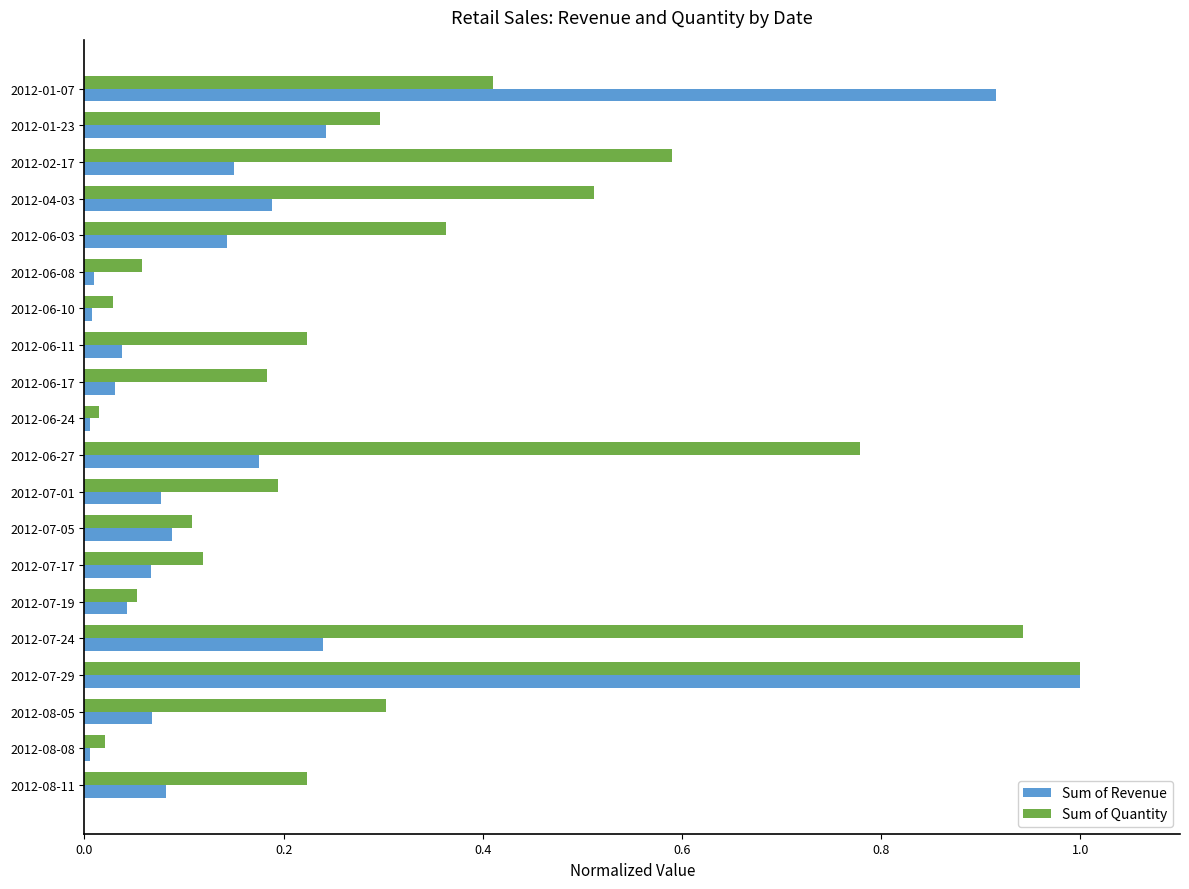

Which category has the highest value across all series?

2012-07-29